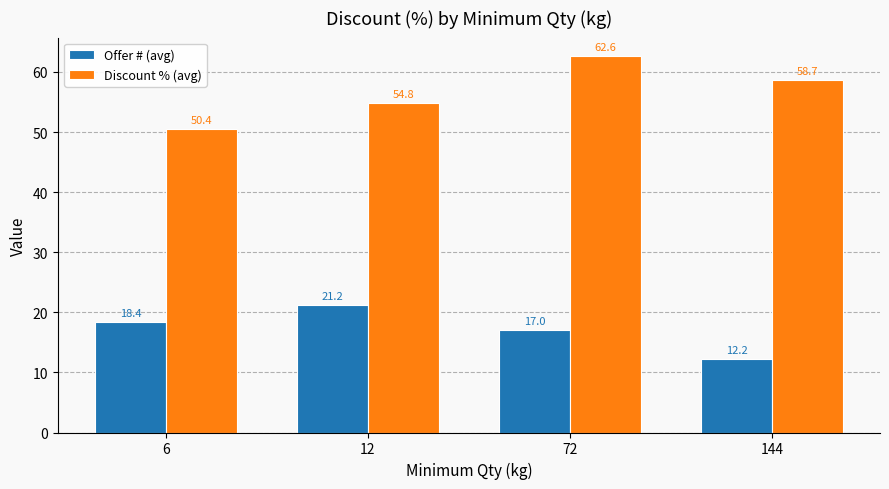

How many bars are there in each group?

2